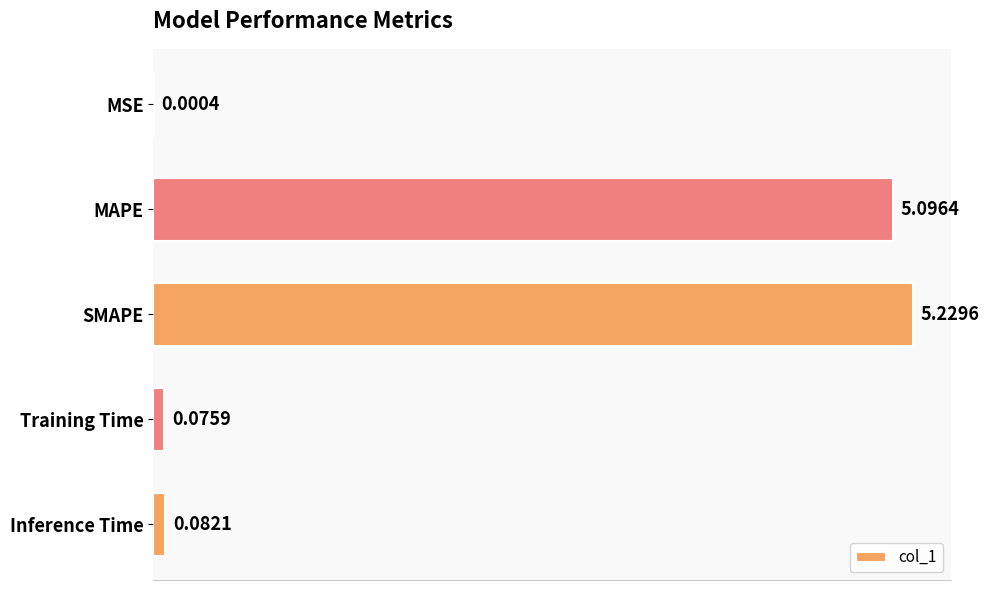

Where is the data nearest to the value 2?

Inference Time